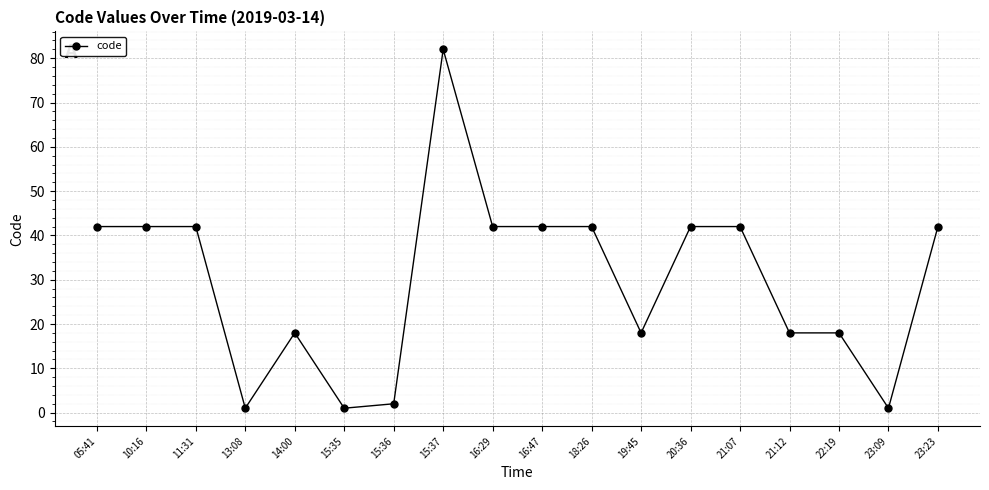

True or false: the data has more than 0 interior local peaks.

True